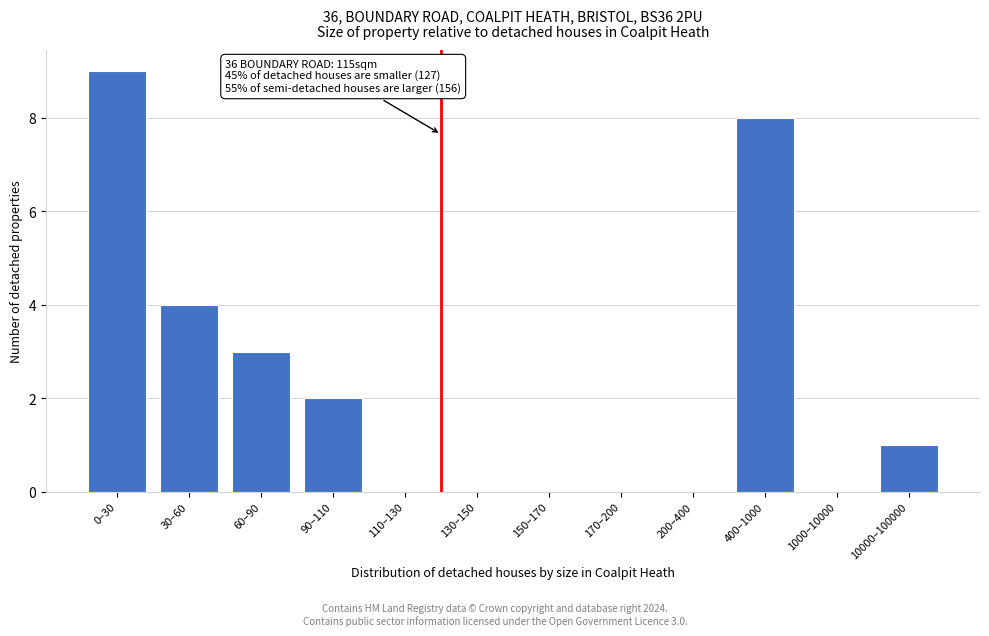

Reading left to right, what are all the values shown in this chart?

0–30=9	30–60=4	60–90=3	90–110=2	110–130=0	130–150=0	150–170=0	170–200=0	200–400=0	400–1000=8	1000–10000=0	10000–100000=1